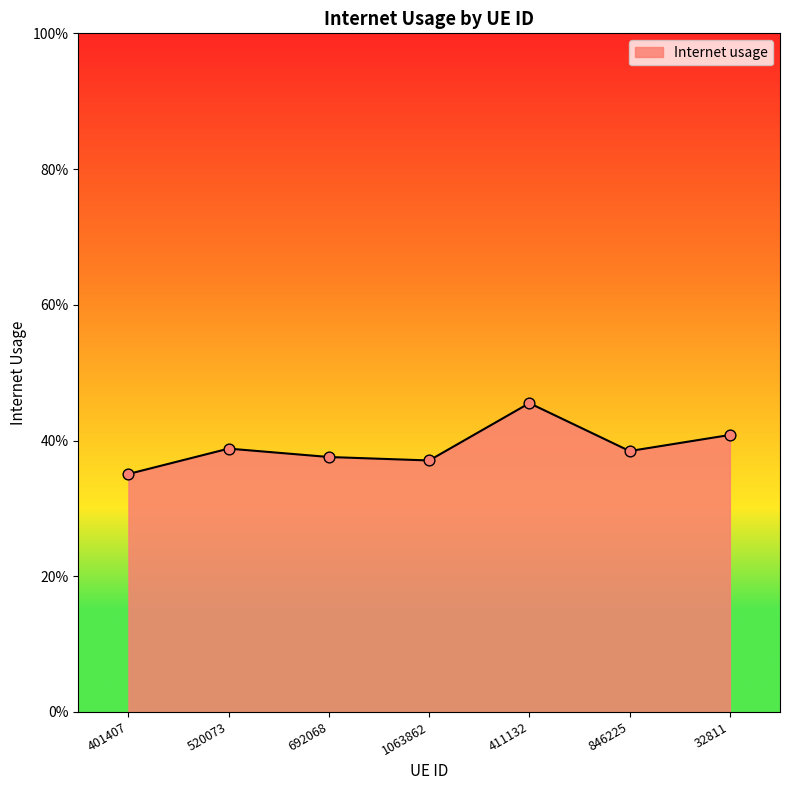

Which has a higher value, 846225 or 1063862?

846225